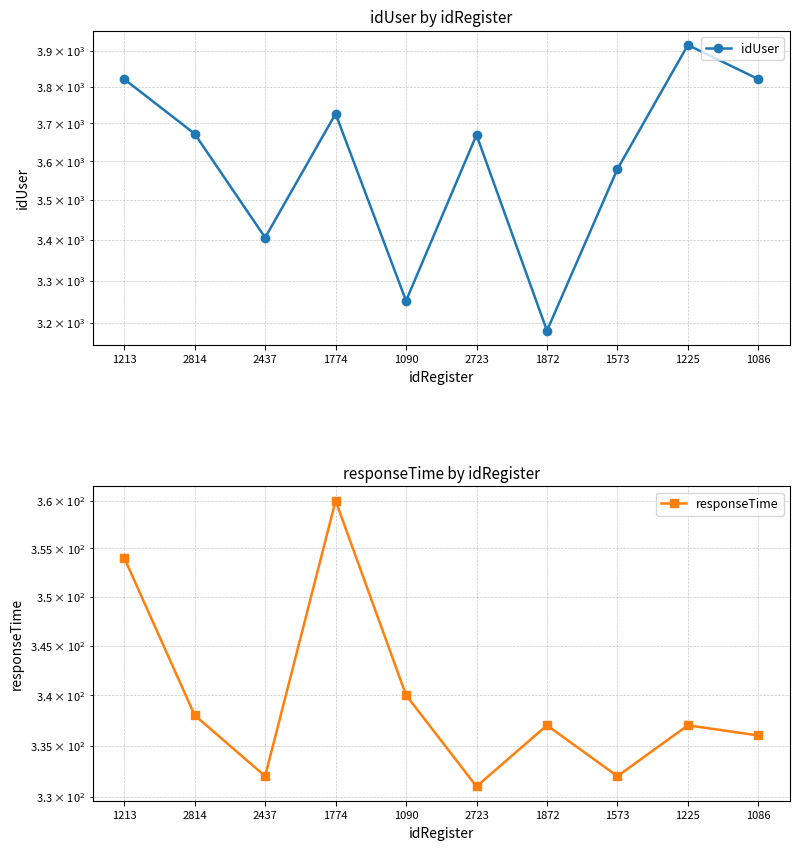

The value of responseTime at 2723 is 331. True or false?

True